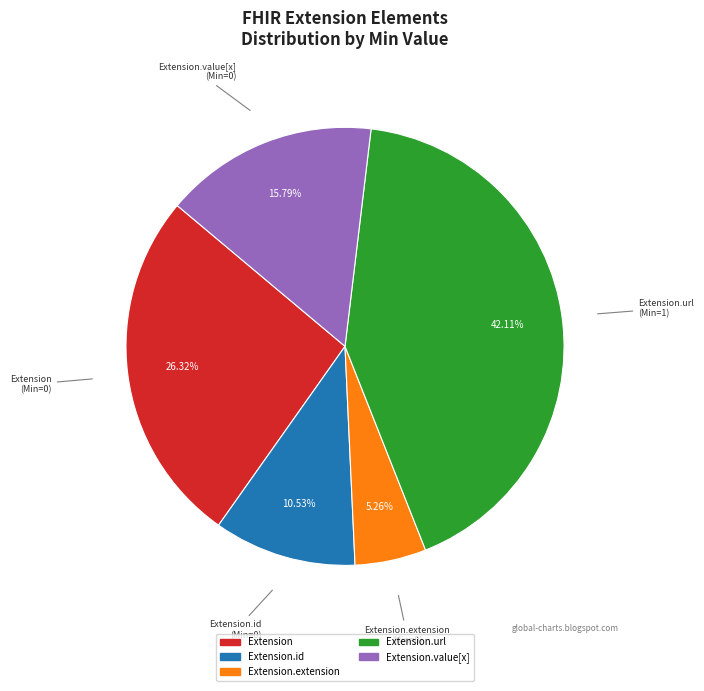

Is there a majority slice in this chart?

No